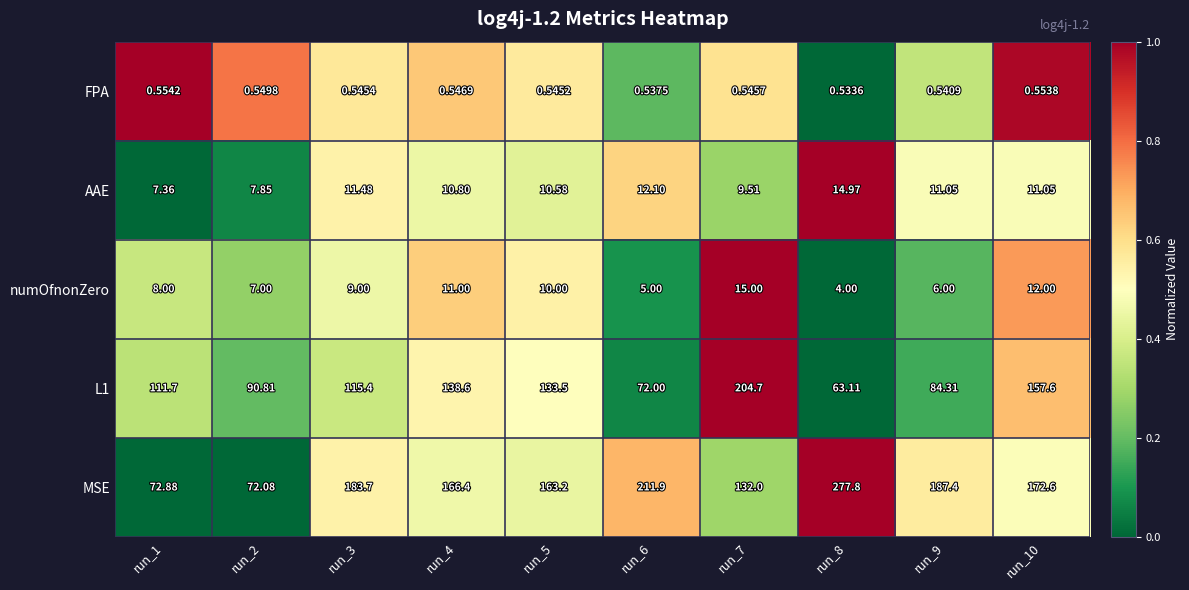

Which series has the largest total across all categories?

MSE